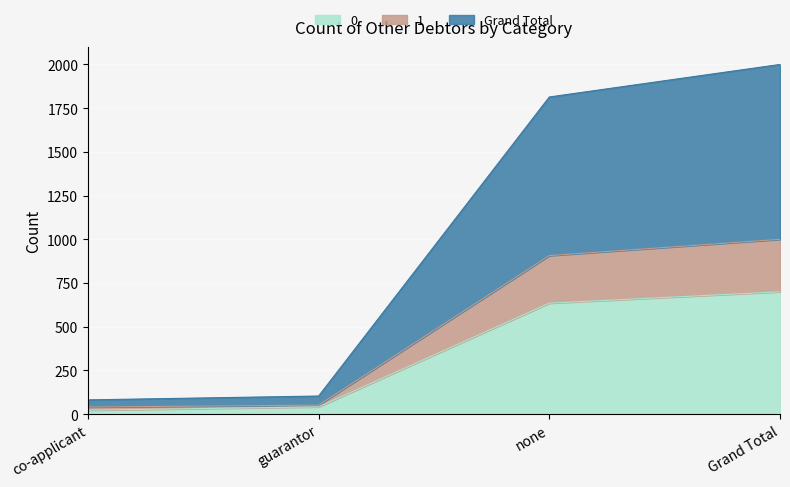

What is the label of the 2nd point from the left?

guarantor